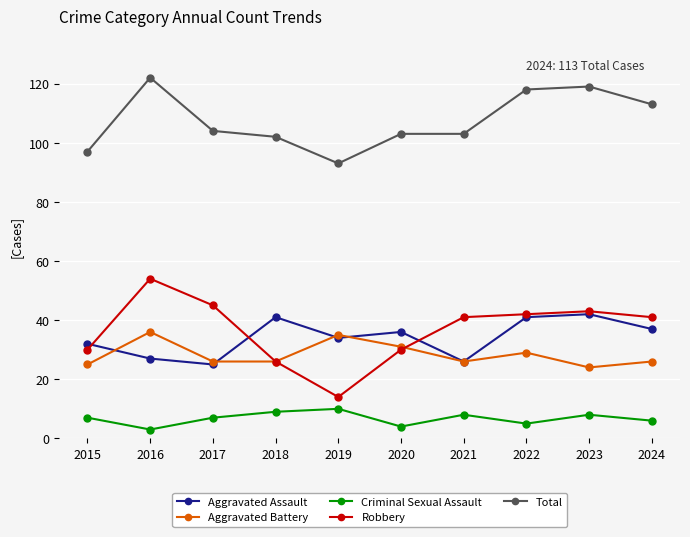

True or false: Aggravated Battery has a value of 36 at 2016.

True